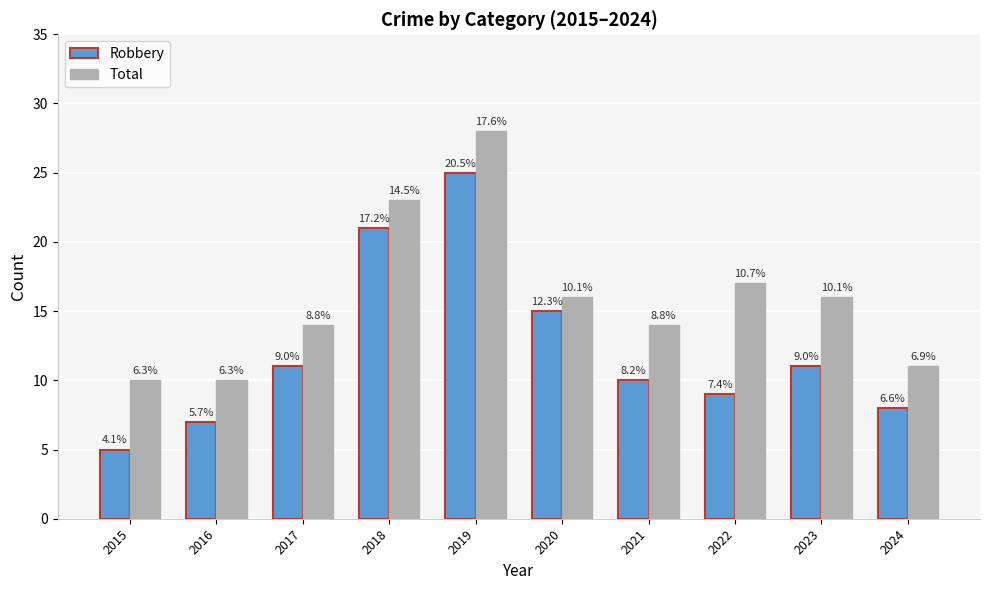

At which label is Robbery closest to 15?

2020